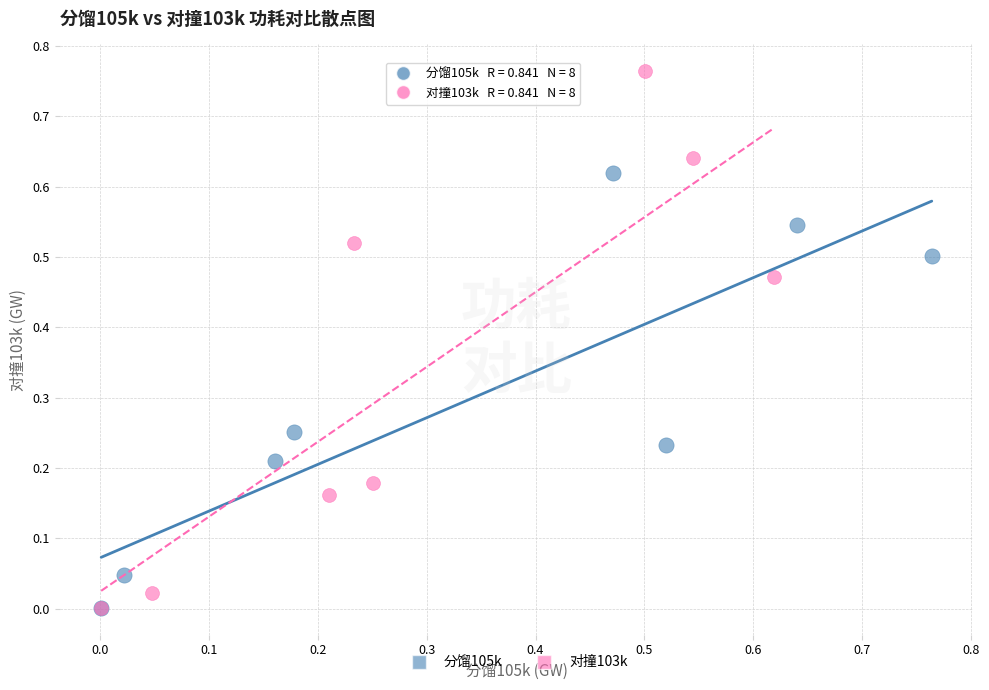

What are all the series names shown in the legend?

分馏105k, 对撞103k